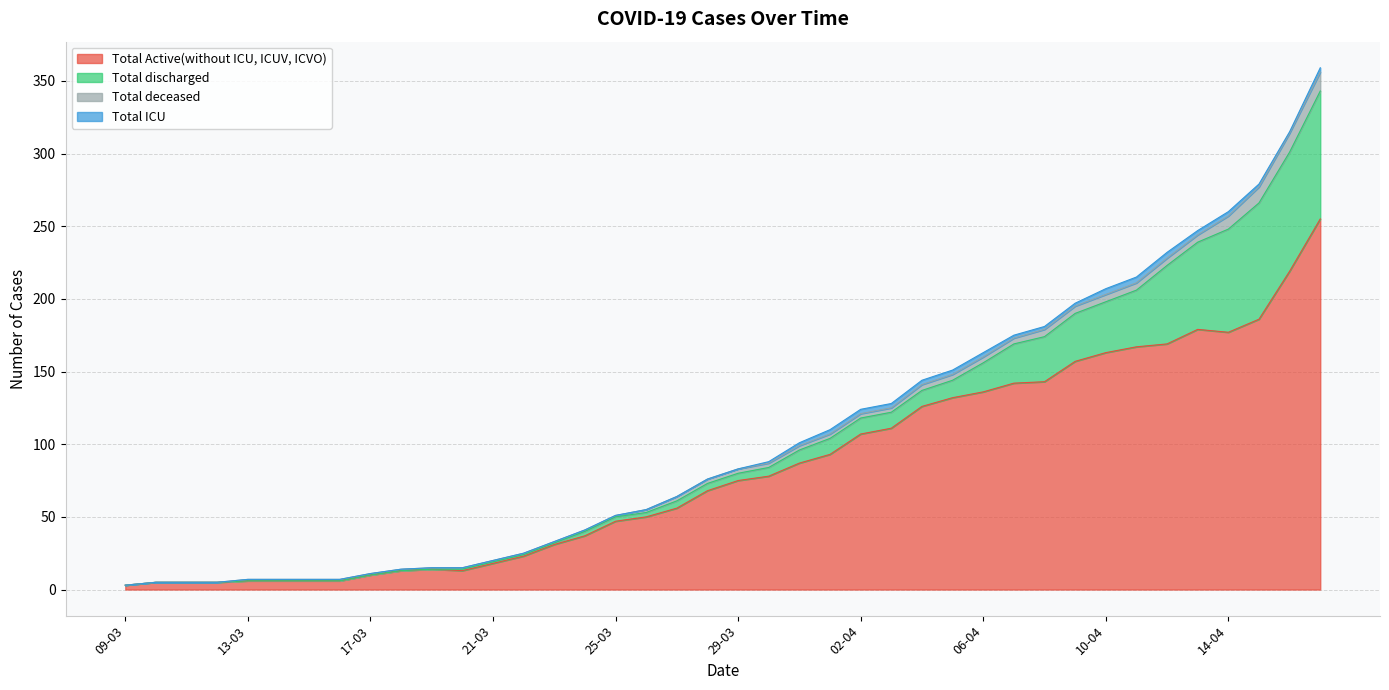

What is the sum of all Total Active(without ICU, ICUV, ICVO) values?

3324